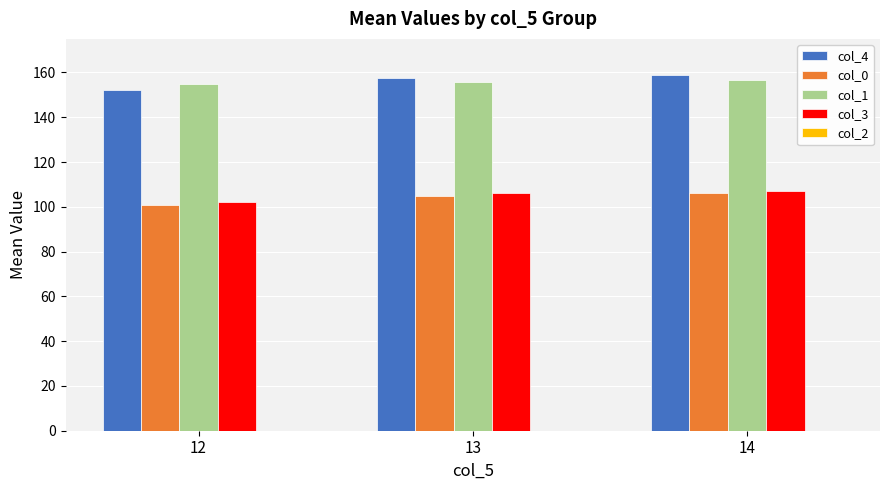

At which label does col_4 first exceed 157?

13